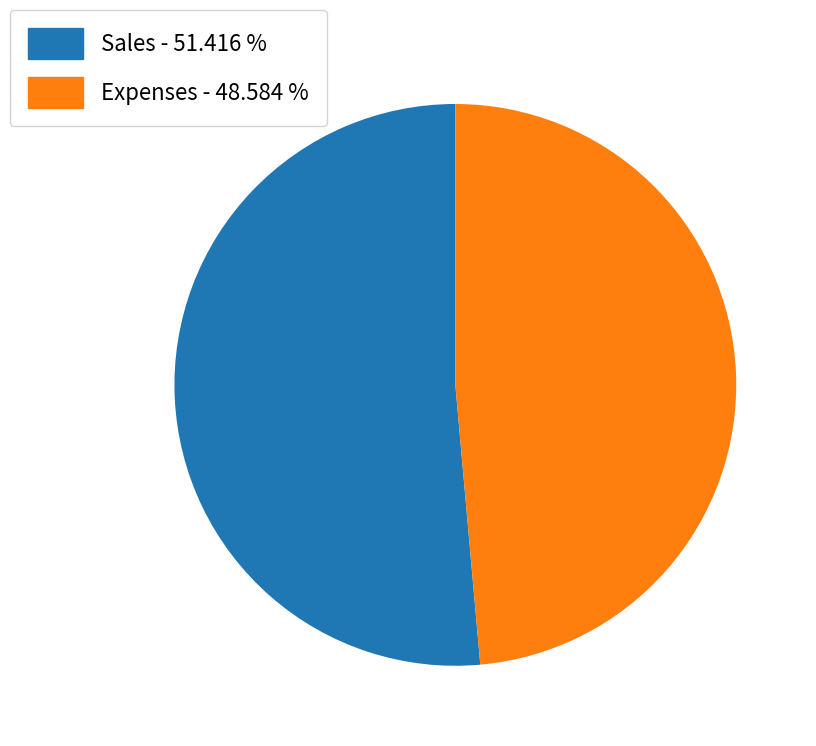

Combined, do Expenses - 48.584 % and Sales - 51.416 % account for over 50%?

Yes